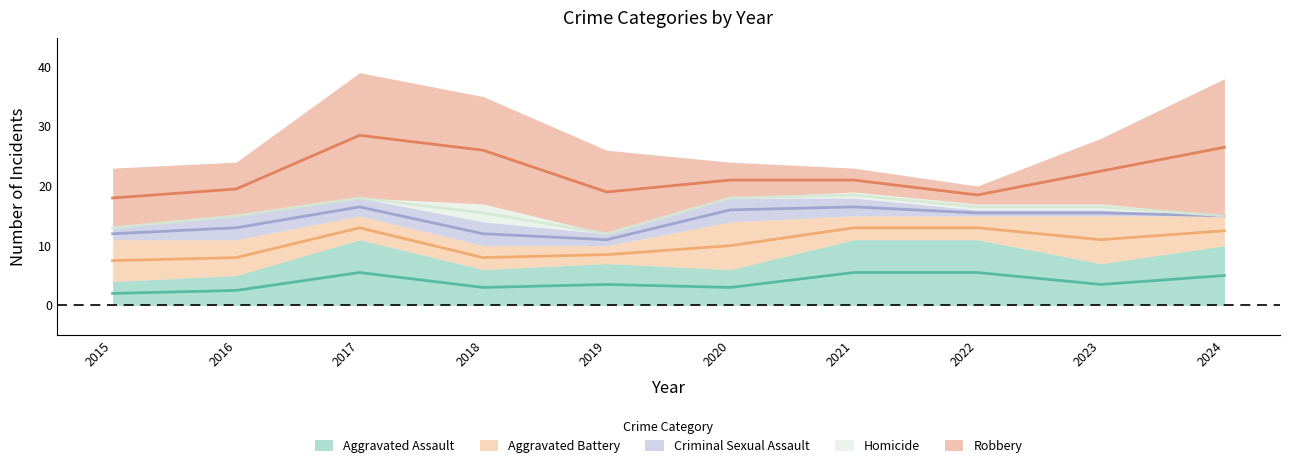

True or false: Homicide and Aggravated Assault cross at least once.

False